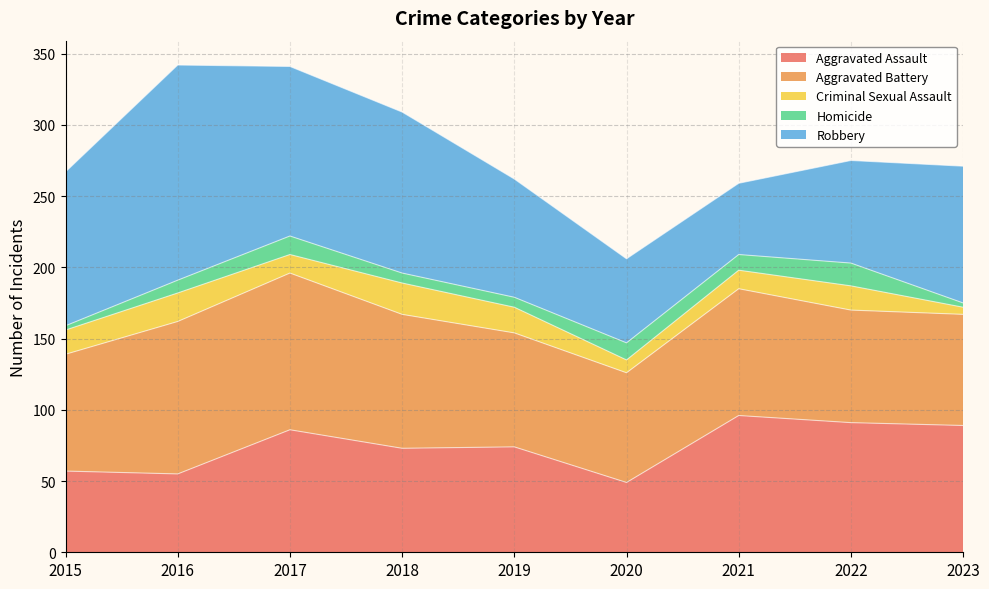

Is it true that Aggravated Battery equals 110 at 2017?

True